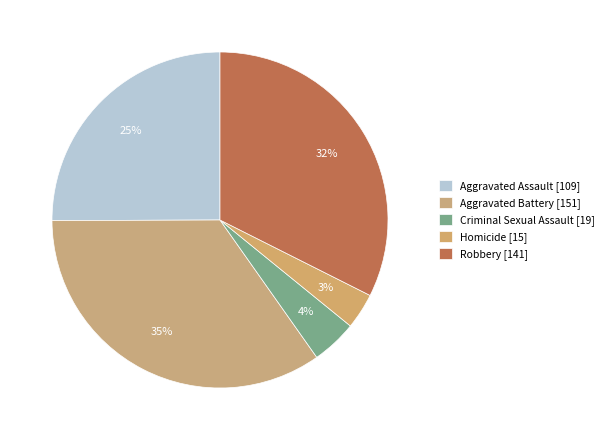

To the nearest percent, what is the combined percentage of Aggravated Battery and Criminal Sexual Assault?

39%